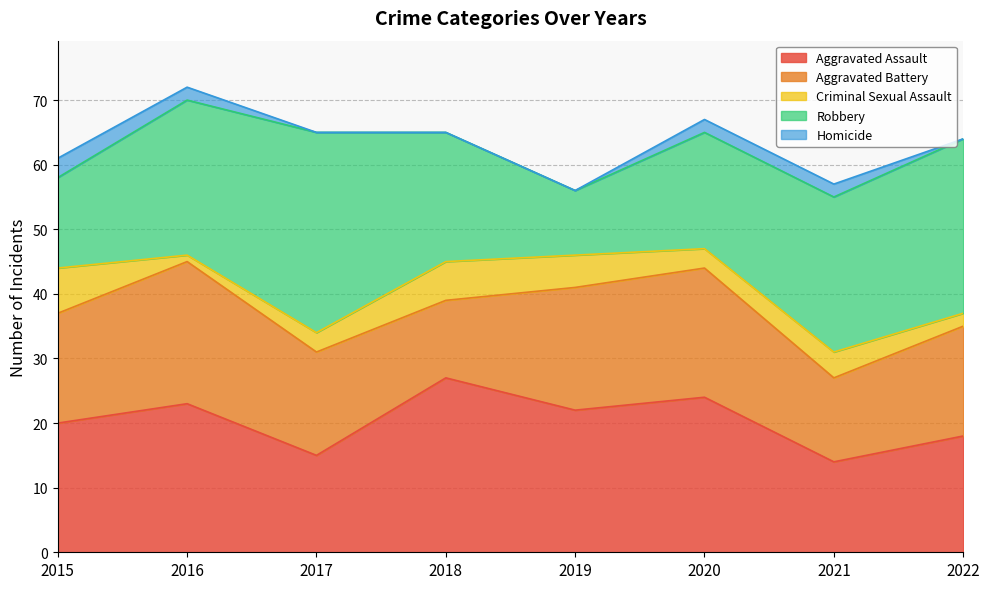

Between 2019 and 2021, which is larger?

2019